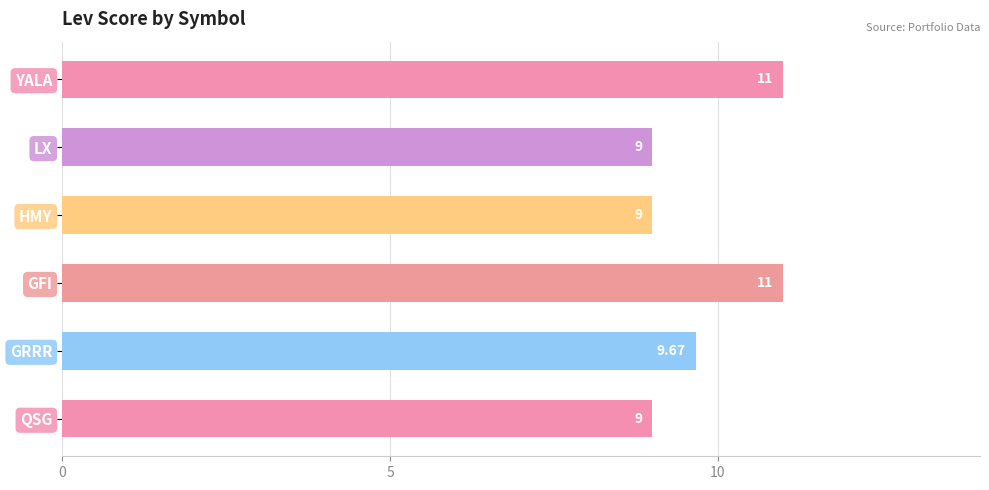

Where is the data nearest to the value 10?

GRRR